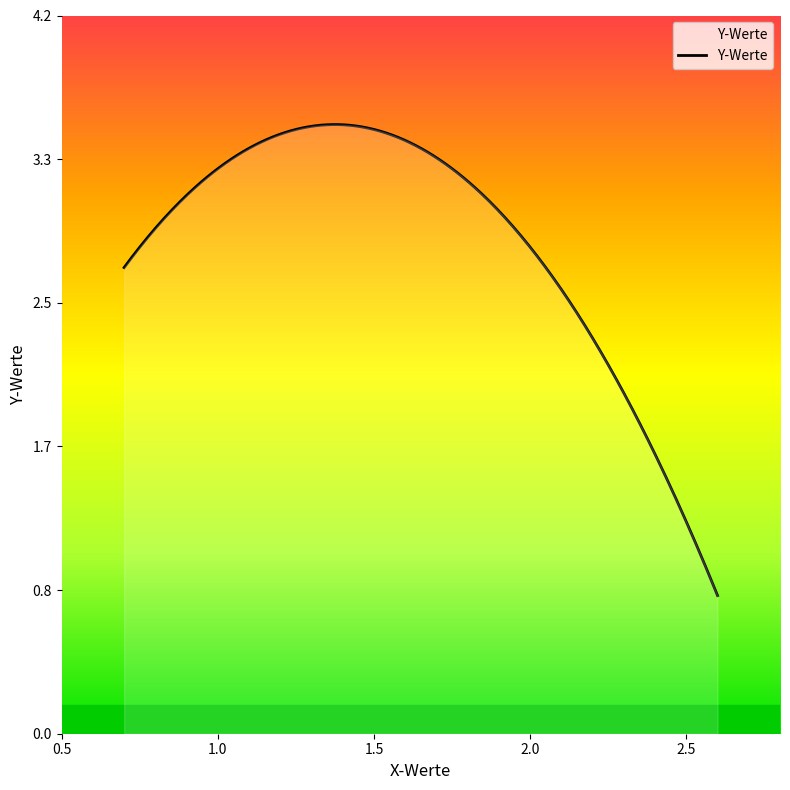

What is the minimum value shown in the chart?

0.8